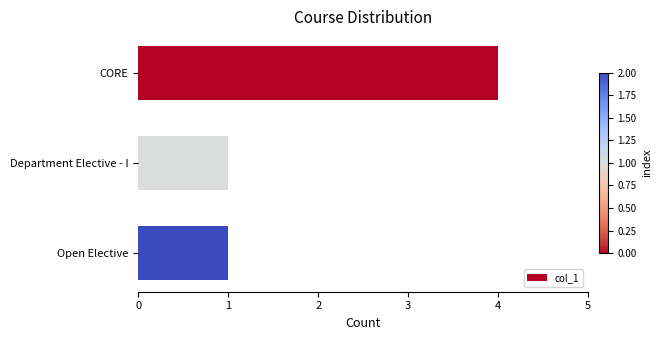

How many categories are shown in the chart?

3